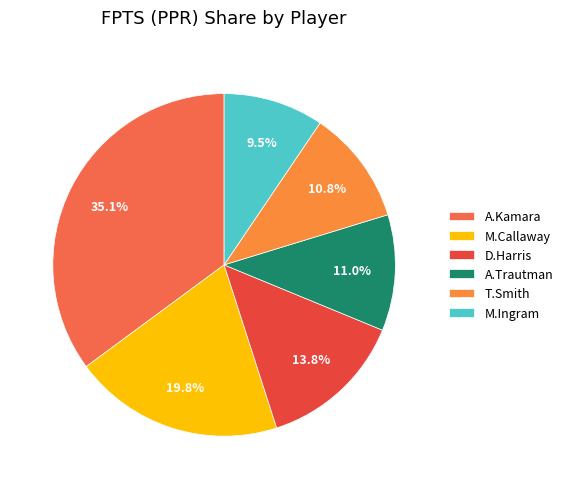

What is the ratio of the value at M.Callaway to the value at T.Smith?

1.8